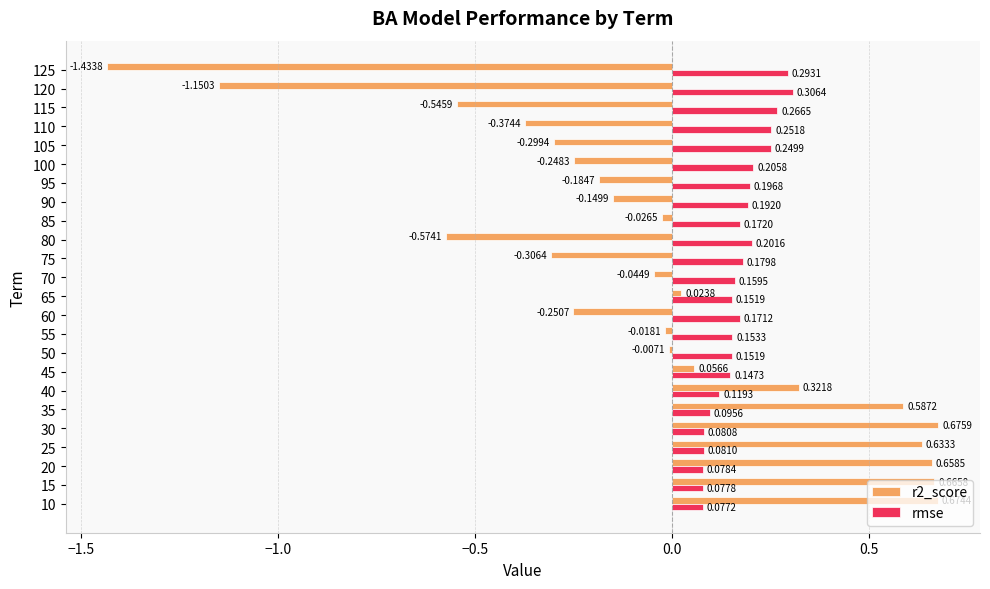

List the series in order of their peak value, highest first.

r2_score, rmse